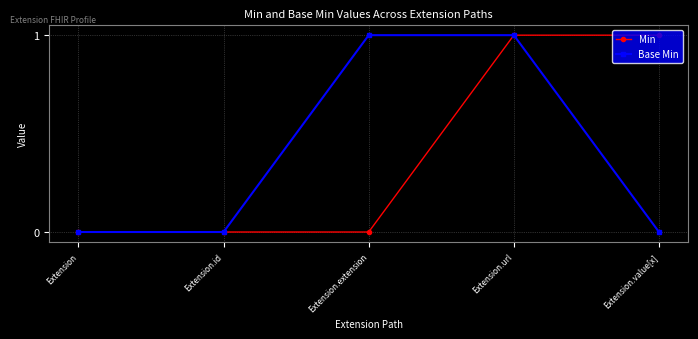

What position from the left is Extension.url?

4